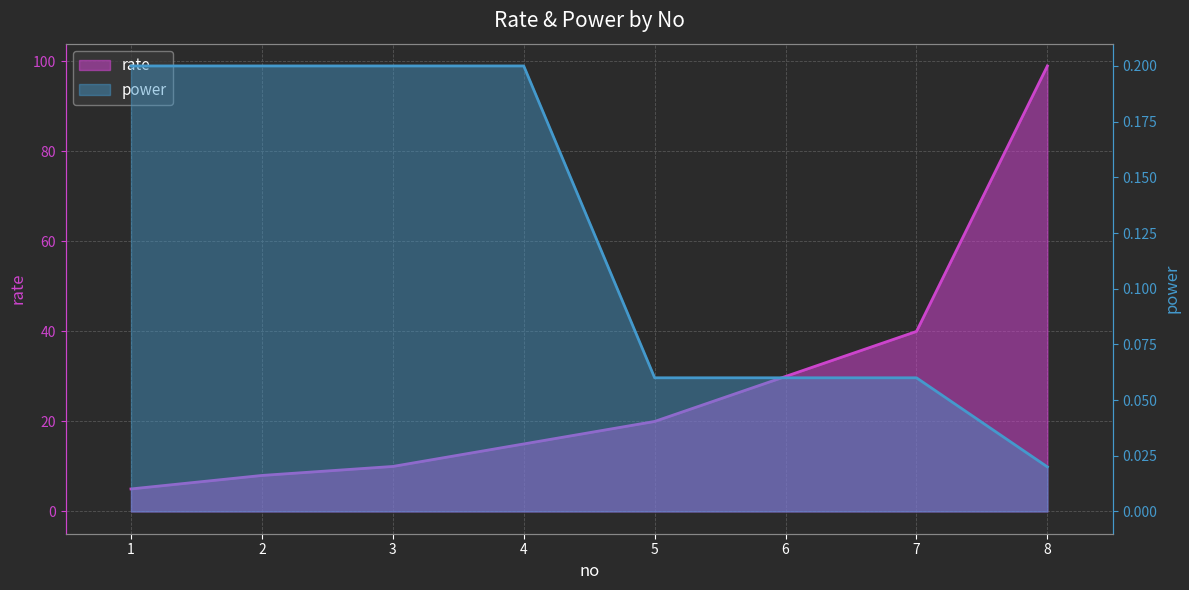

Reading left to right, what are all the values shown in this chart?

rate: 1=5.0	2=8.0	3=10.0	4=15.0	5=20.0	6=30.0	7=40.0	8=99.0
power: 1=0.2	2=0.2	3=0.2	4=0.2	5=0.1	6=0.1	7=0.1	8=0.0